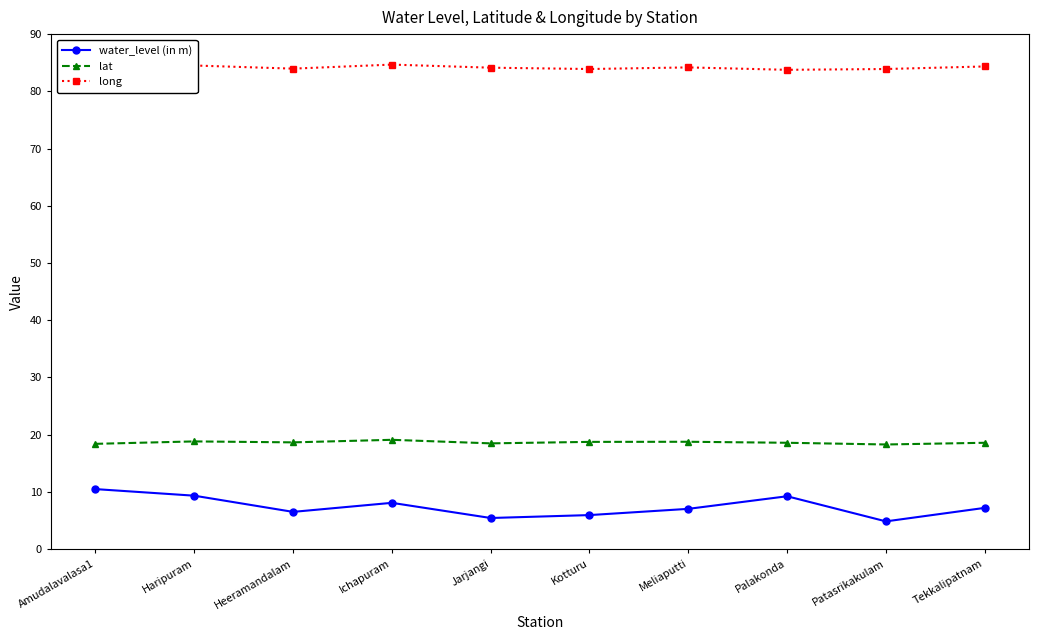

What are all the series names shown in the legend?

water_level (in m), lat, long